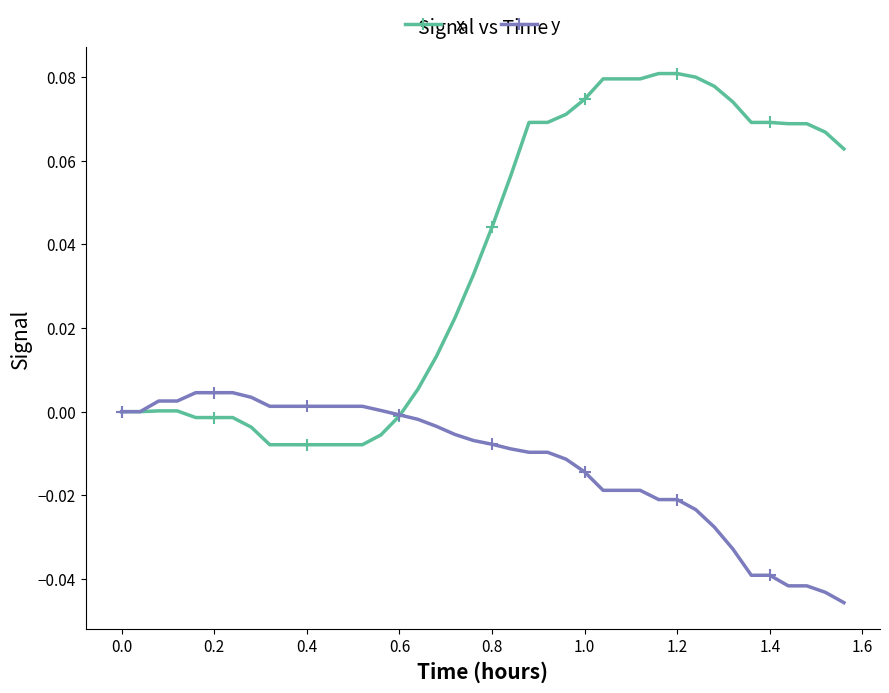

Which series has the largest total across all categories?

x